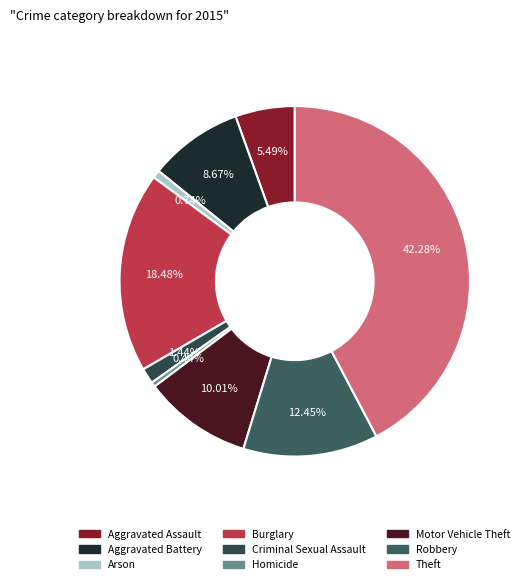

What is the change in value from Arson to Burglary?

+530